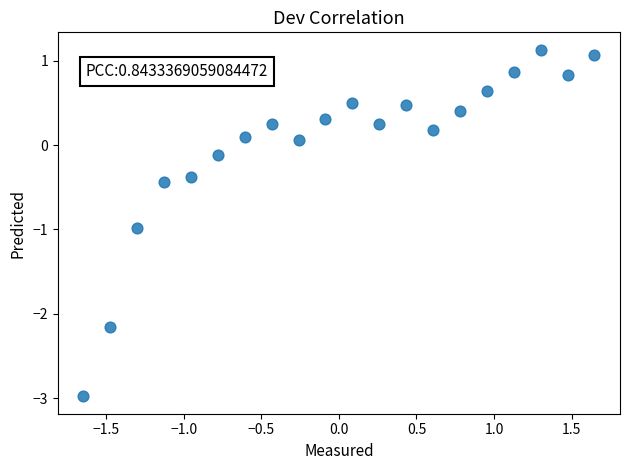

What is the range of X values (max minus min)?

3.3